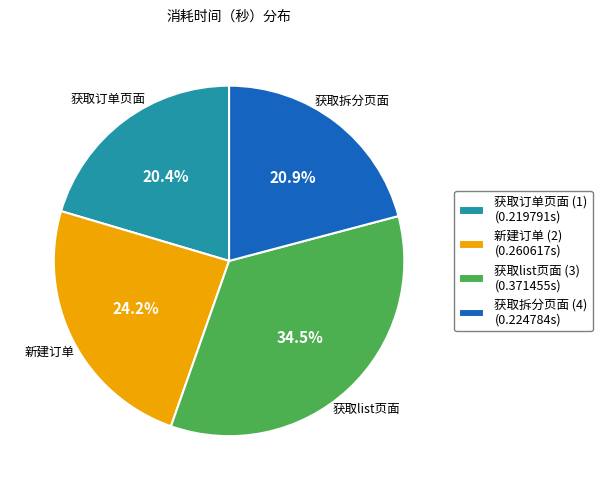

What percentage do 获取list页面 (3) (0.371455s) and 获取订单页面 (1) (0.219791s) together represent?

54.9%